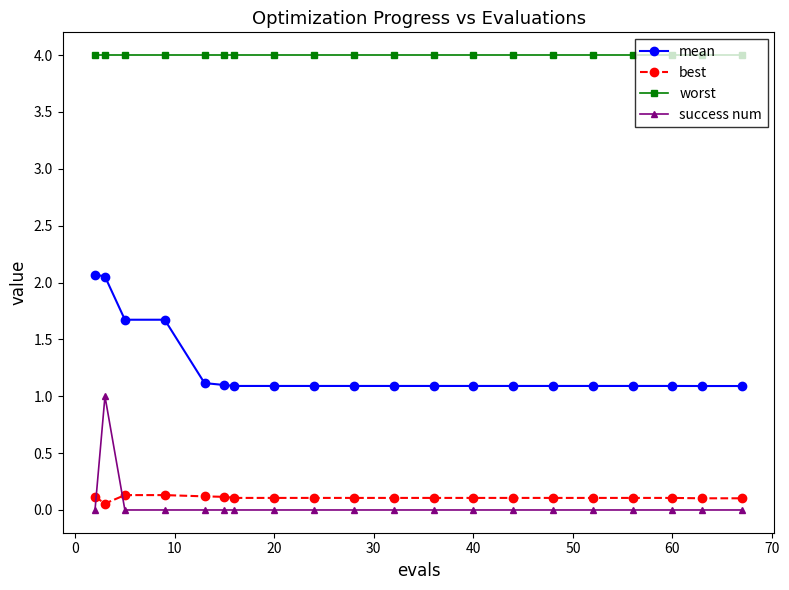

What is the maximum value for success num?

1.0